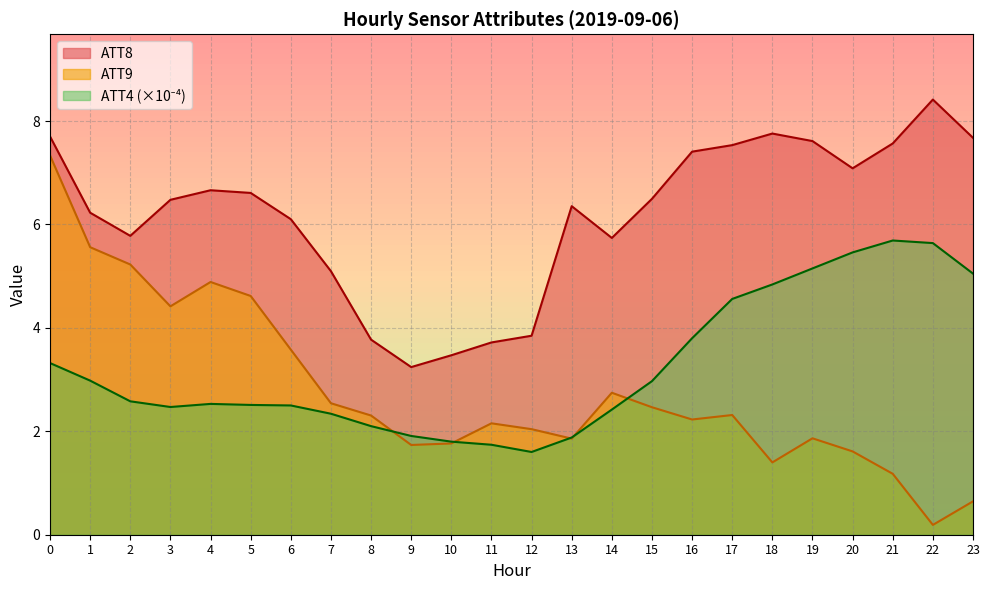

Is the value of ATT8 at 4 greater than the value of ATT9 at 17?

Yes